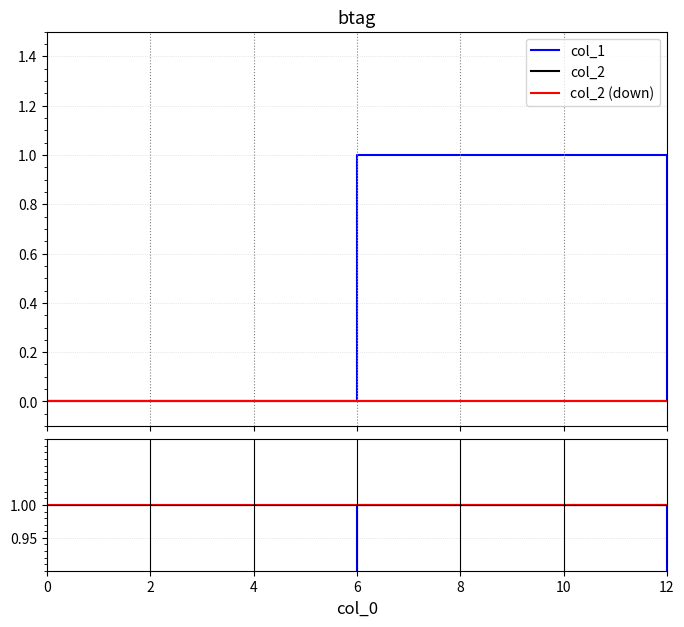

How many lines are shown in the chart?

3